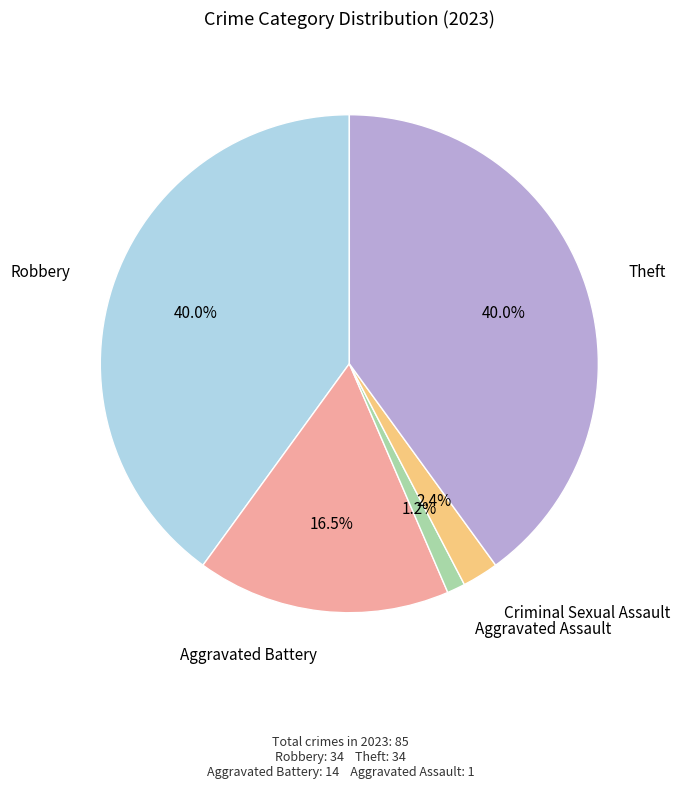

How many segments does this pie chart have?

5